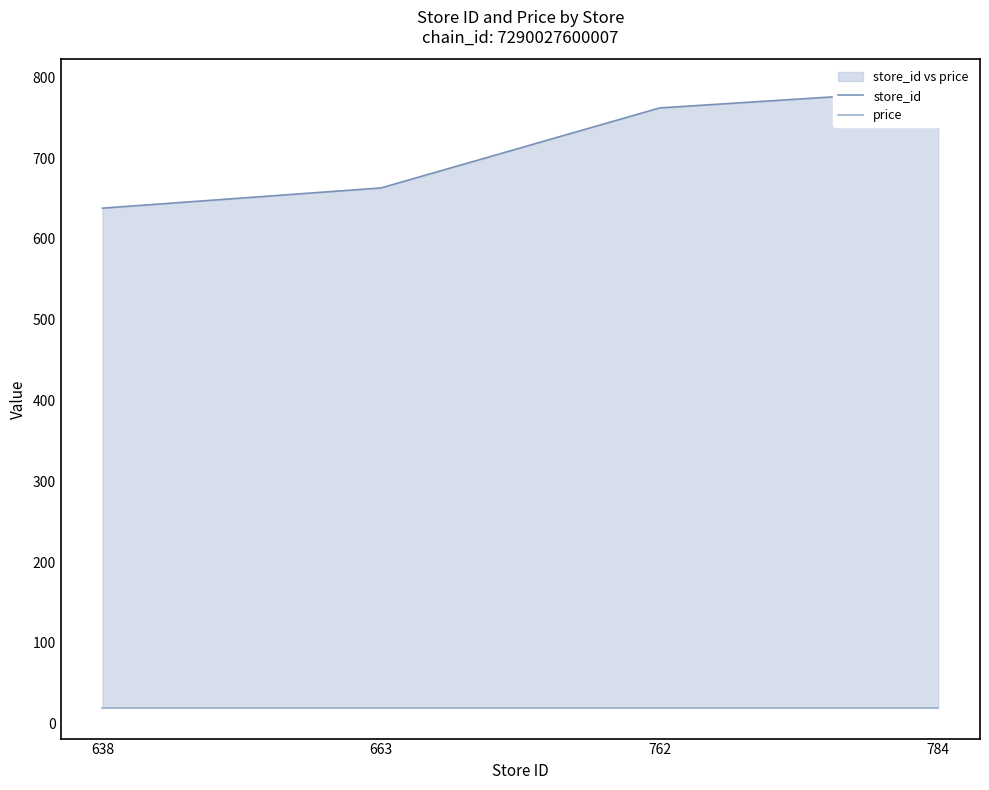

What is the spread (max minus min) of values at 762?

742.1